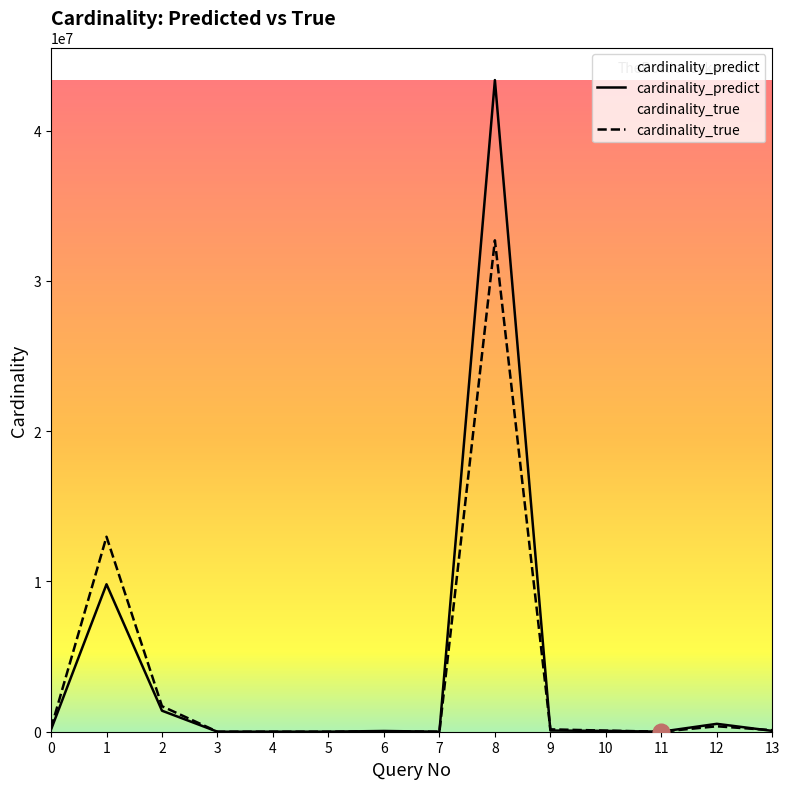

How many data points does each series have?

14